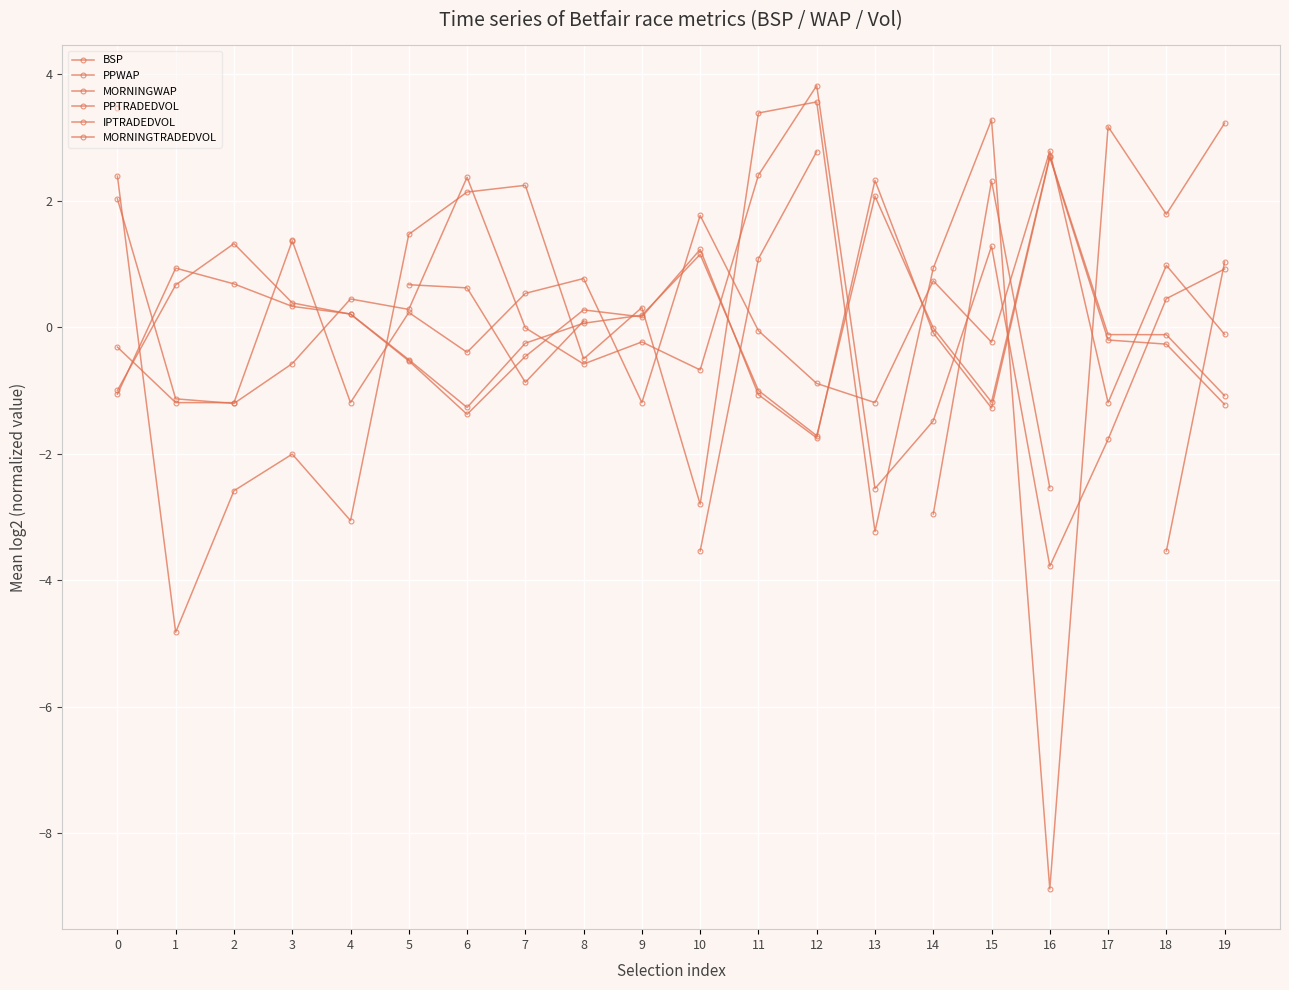

Rank the series at 14 from highest to lowest value.

IPTRADEDVOL, MORNINGWAP, PPWAP, BSP, PPTRADEDVOL, MORNINGTRADEDVOL